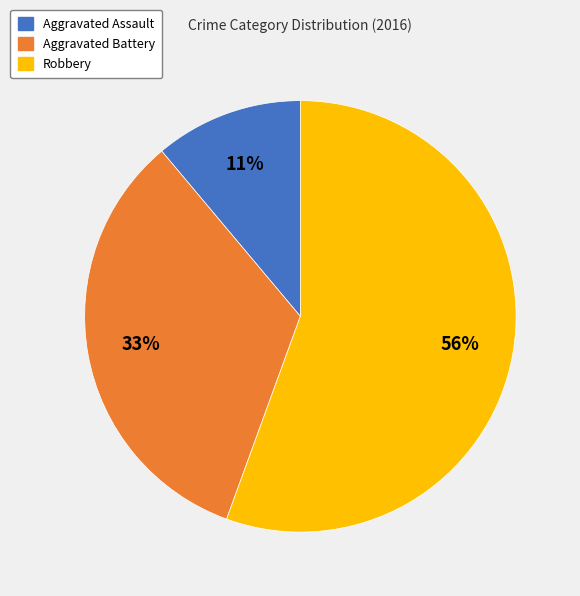

To the nearest percent, what is the average slice percentage?

33%